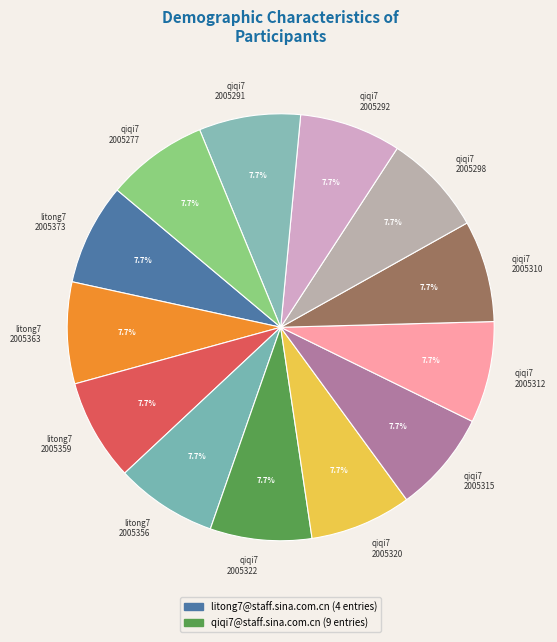

How many slices are in this pie chart?

13